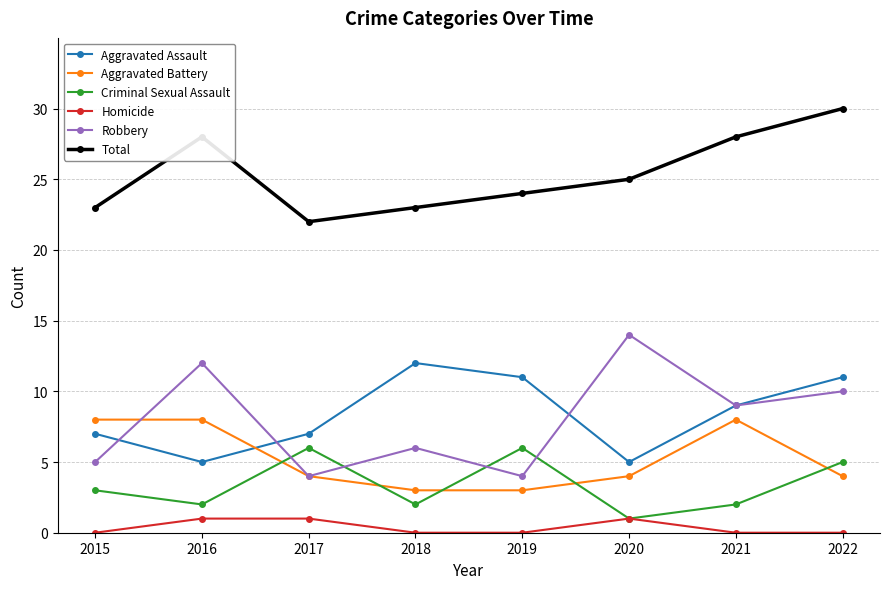

Reading left to right, list all the values displayed in this chart.

Aggravated Assault: 2015=7	2016=5	2017=7	2018=12	2019=11	2020=5	2021=9	2022=11
Aggravated Battery: 2015=8	2016=8	2017=4	2018=3	2019=3	2020=4	2021=8	2022=4
Criminal Sexual Assault: 2015=3	2016=2	2017=6	2018=2	2019=6	2020=1	2021=2	2022=5
Homicide: 2015=0	2016=1	2017=1	2018=0	2019=0	2020=1	2021=0	2022=0
Robbery: 2015=5	2016=12	2017=4	2018=6	2019=4	2020=14	2021=9	2022=10
Total: 2015=23	2016=28	2017=22	2018=23	2019=24	2020=25	2021=28	2022=30